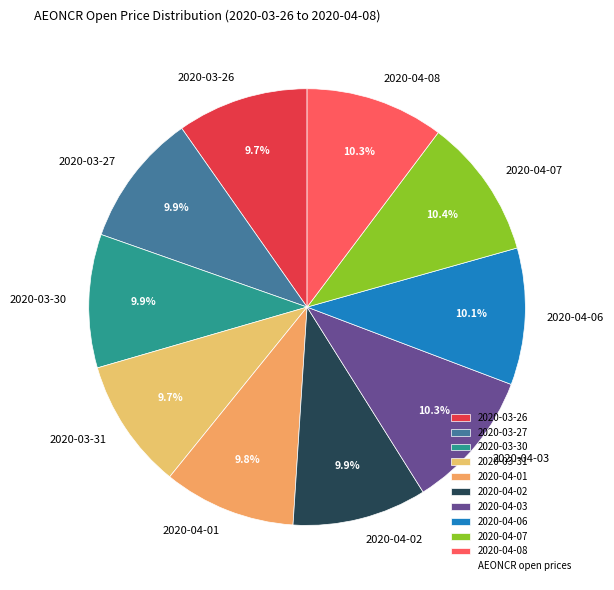

Count the number of slices in the pie.

10